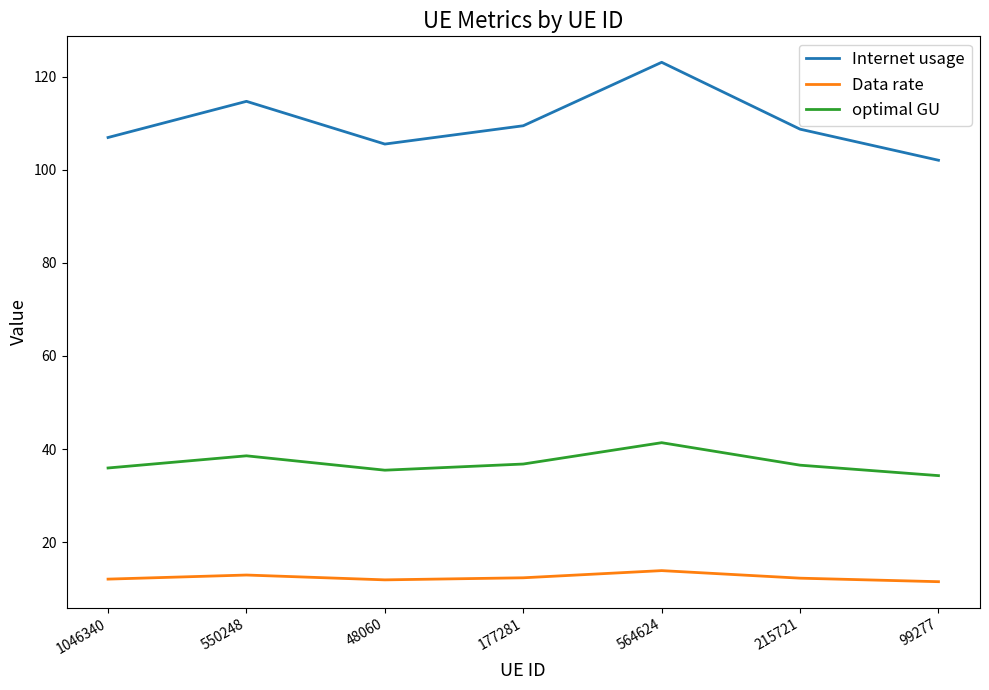

Where is the first local minimum for optimal GU?

48060